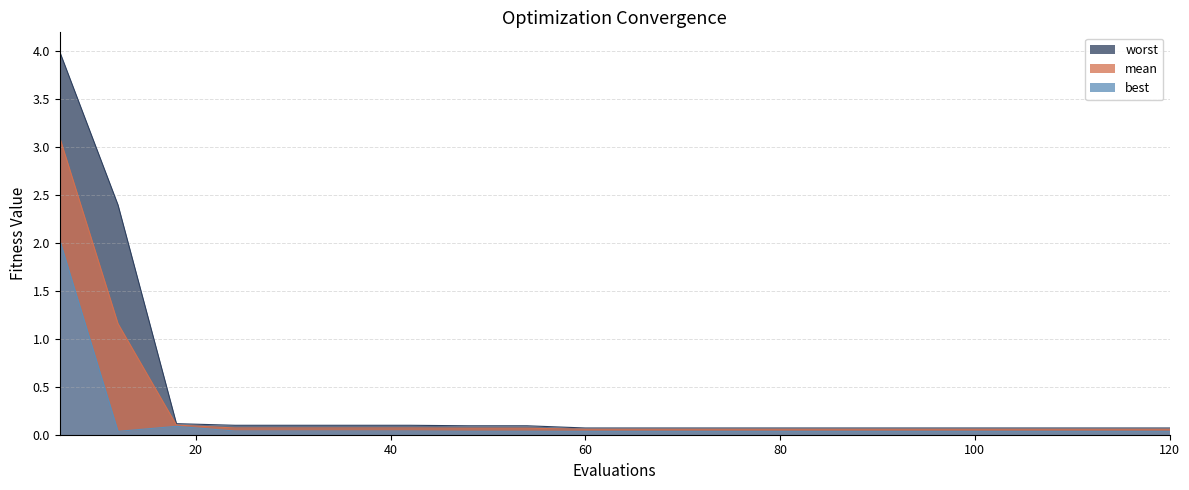

How many series are shown in this chart?

3